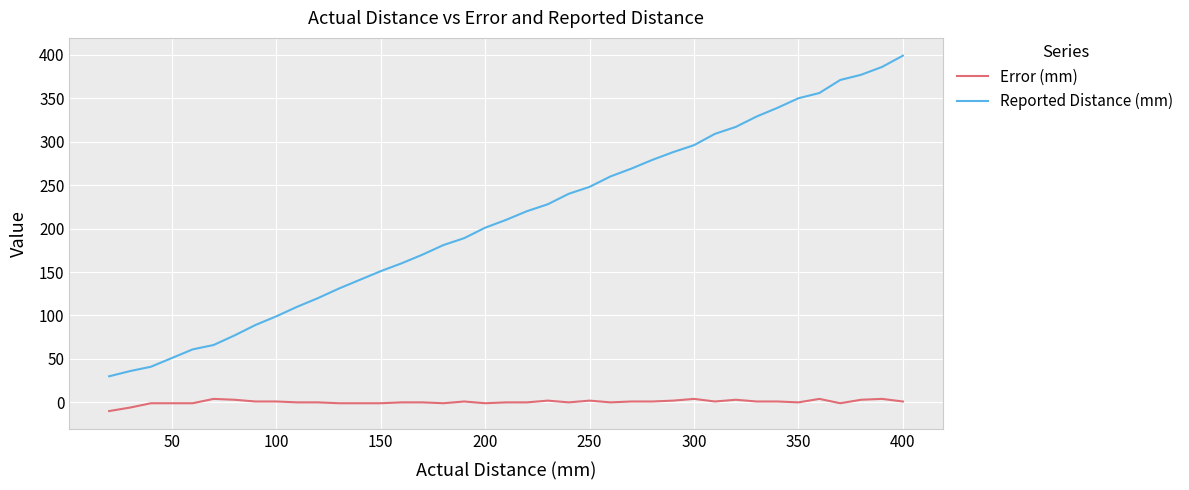

Which series has the largest range (max minus min)?

Reported Distance (mm)